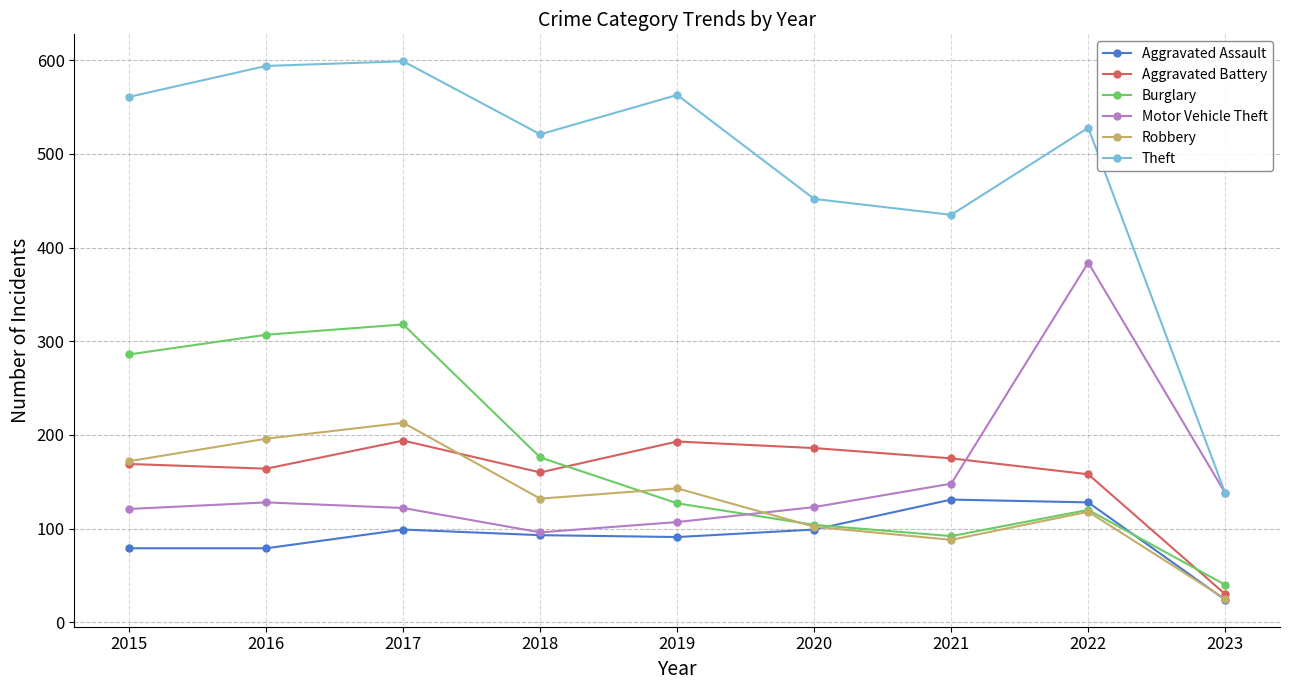

What is the spread (max minus min) of values at 2018?

428